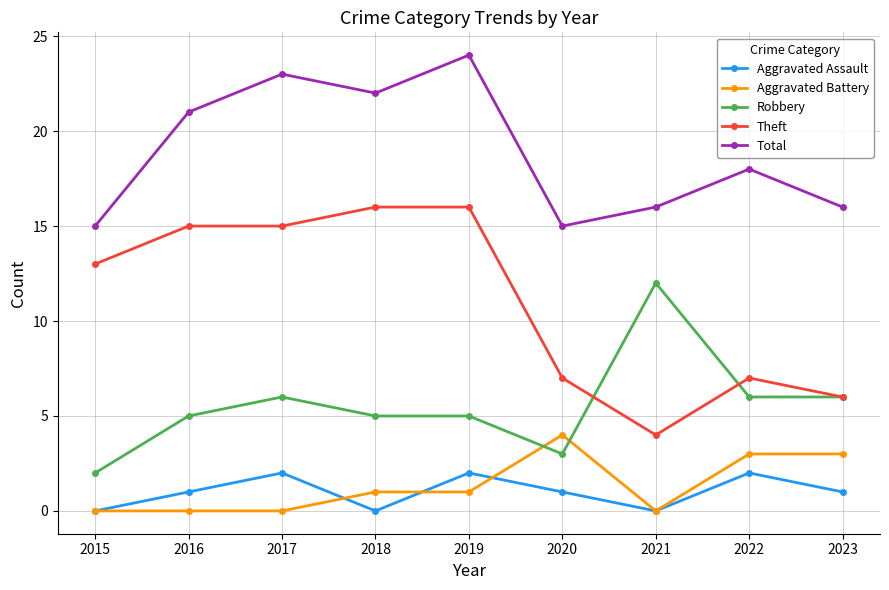

At which category does the chart reach its peak across all series?

2019